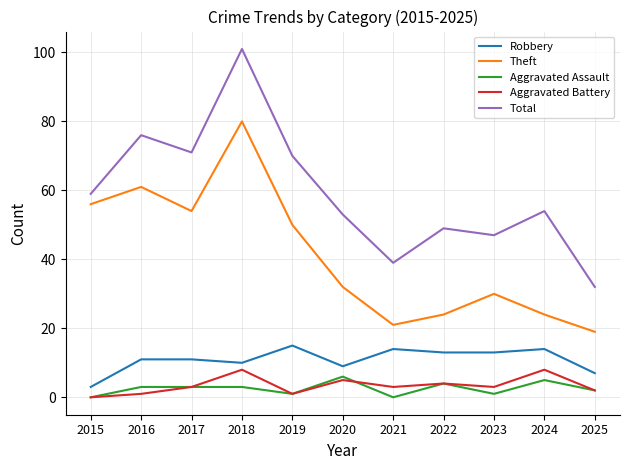

Which series changed the most between 2017 and 2022?

Theft